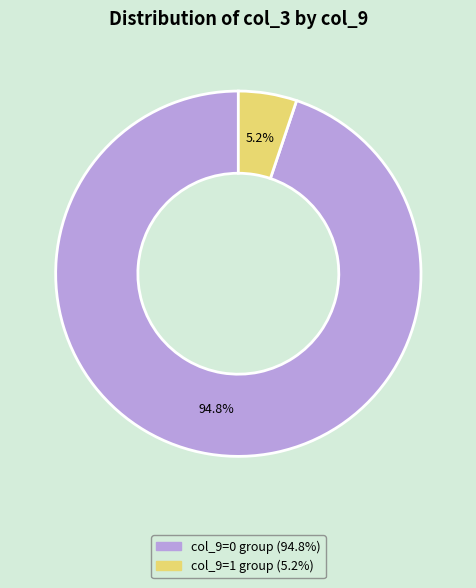

Does any single category account for the majority?

Yes